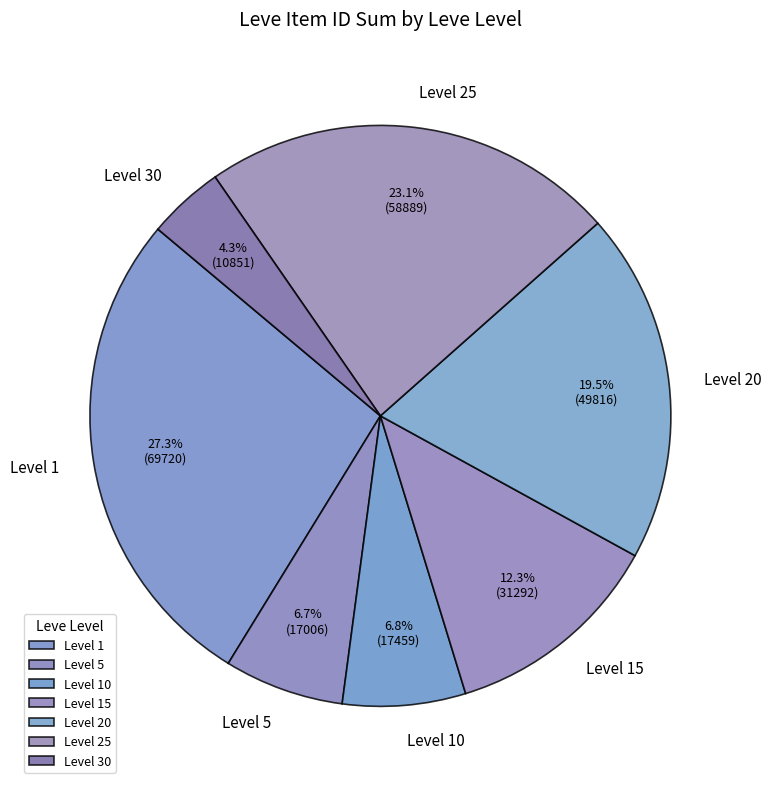

Which category has the biggest portion of the pie?

Level 1